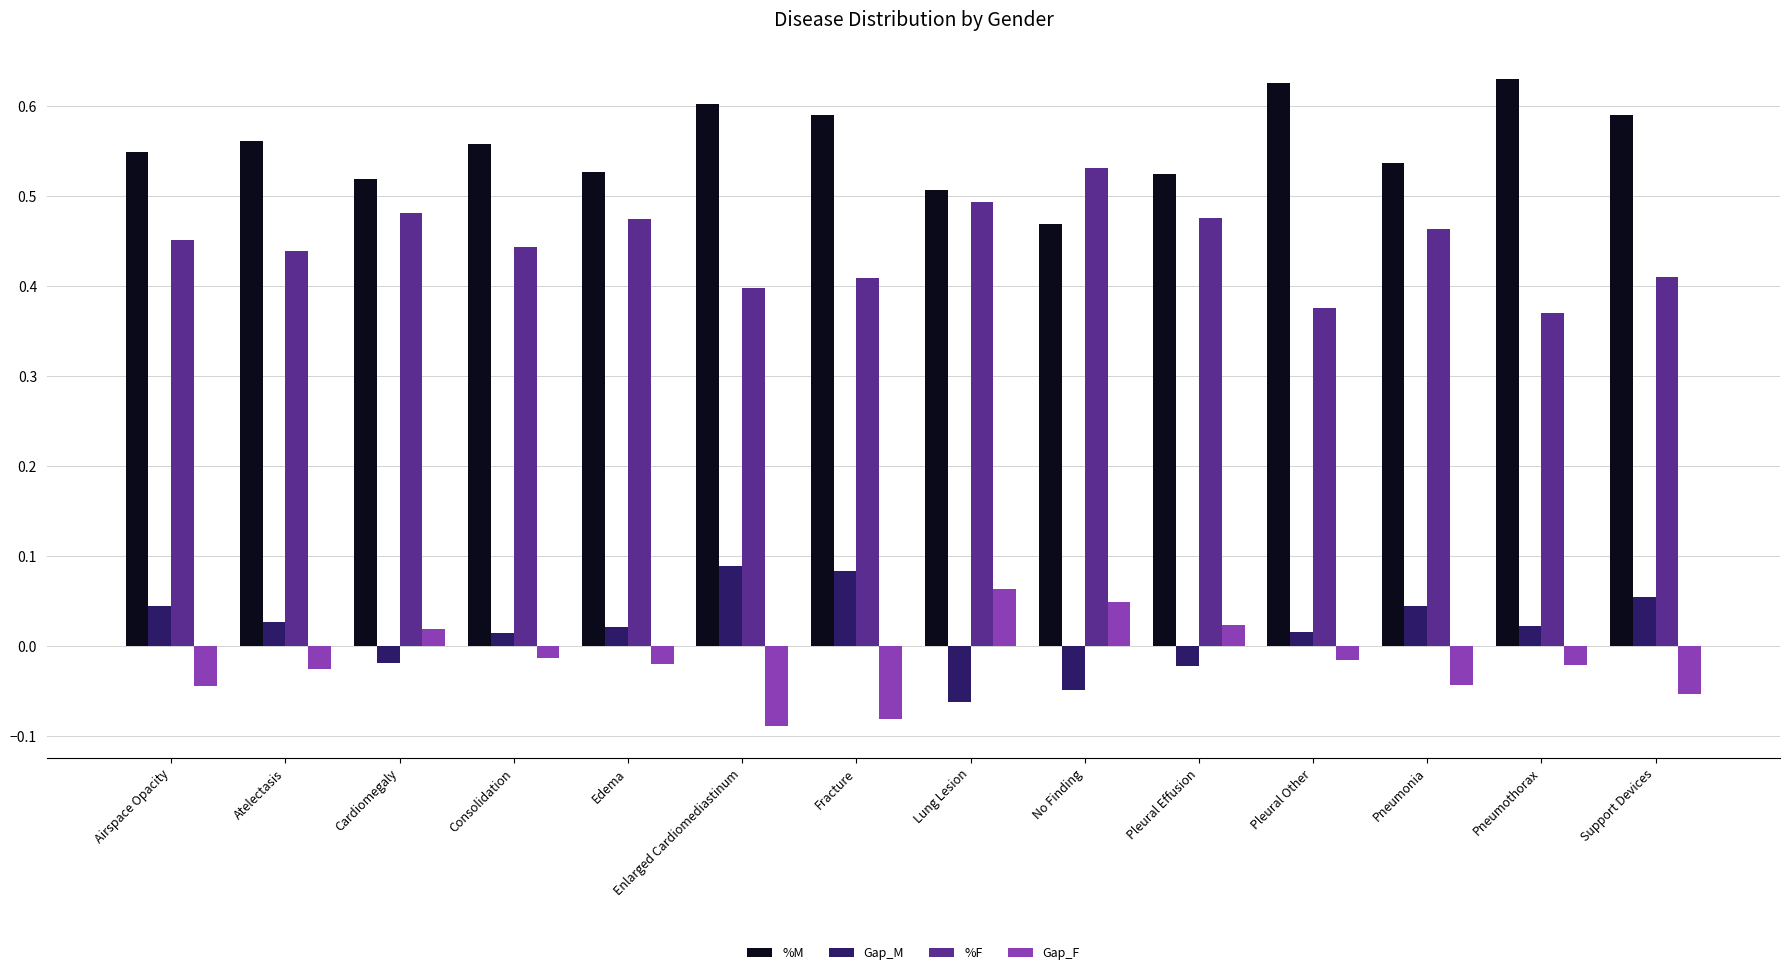

At Pneumonia, list the series in order from smallest to largest.

Gap_F, Gap_M, %F, %M